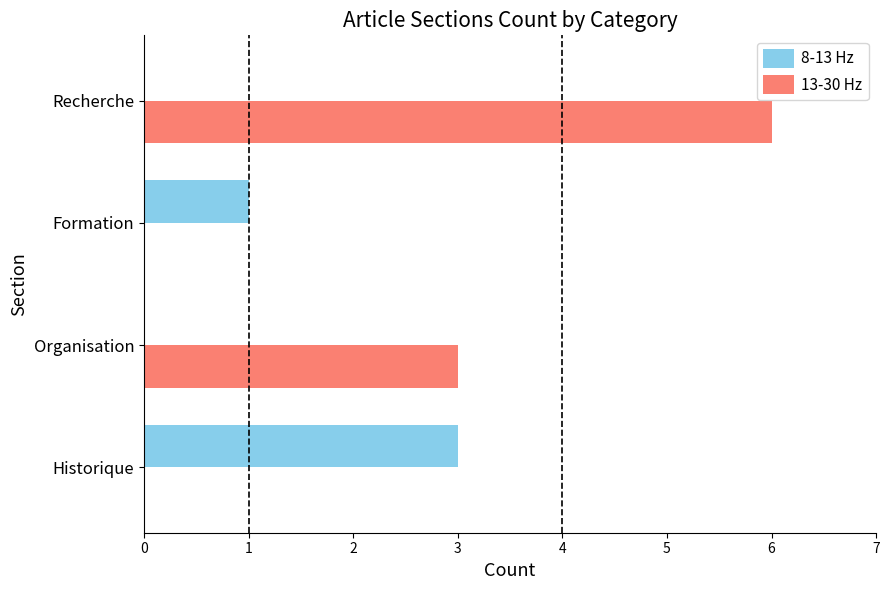

Count the number of data series in this chart.

2